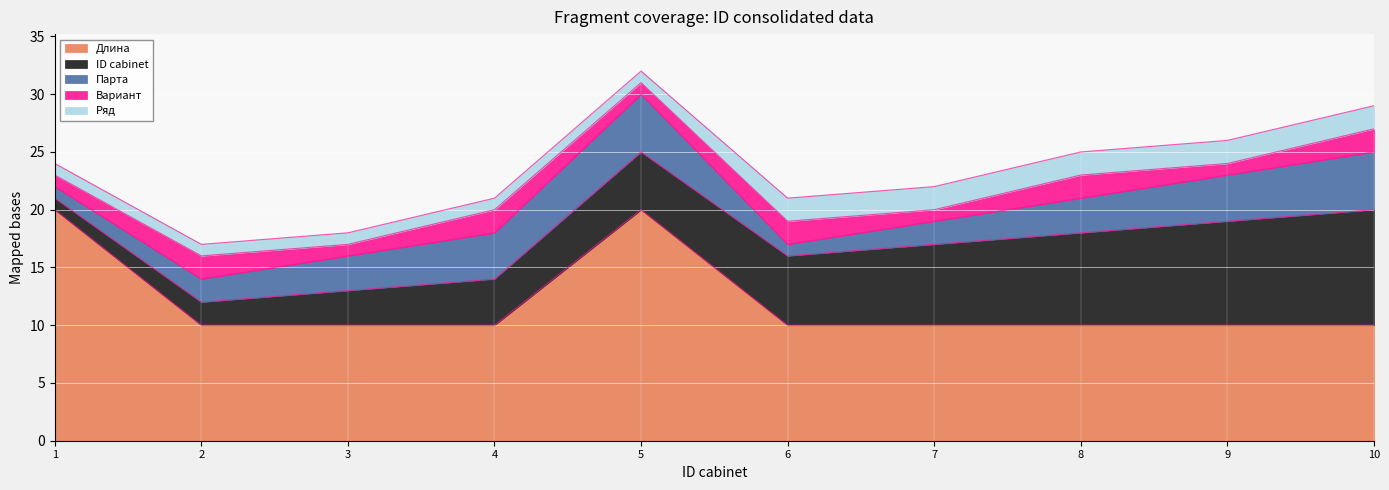

What is the sum of the Ряд values at 8 and 5?

3